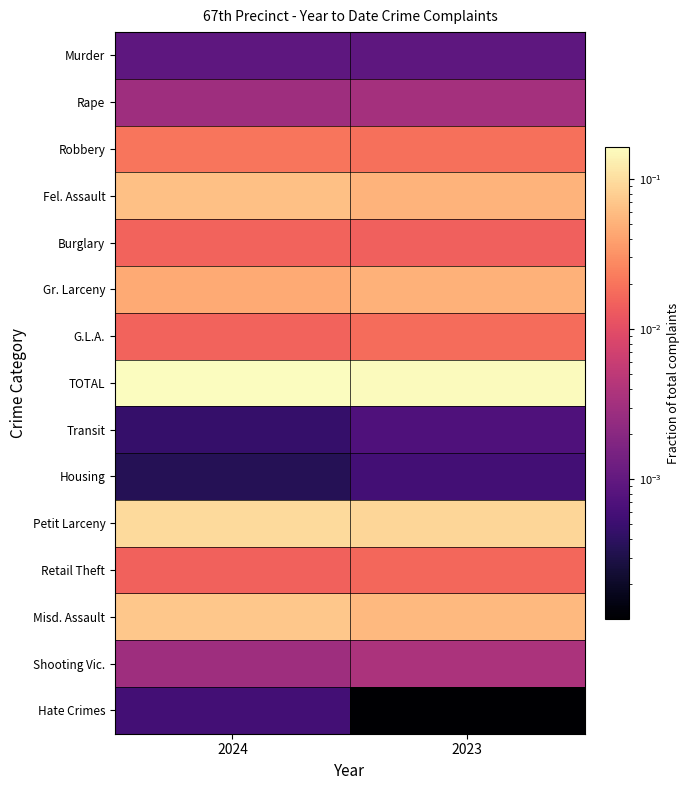

Which series has the largest range (max minus min)?

Misd. Assault